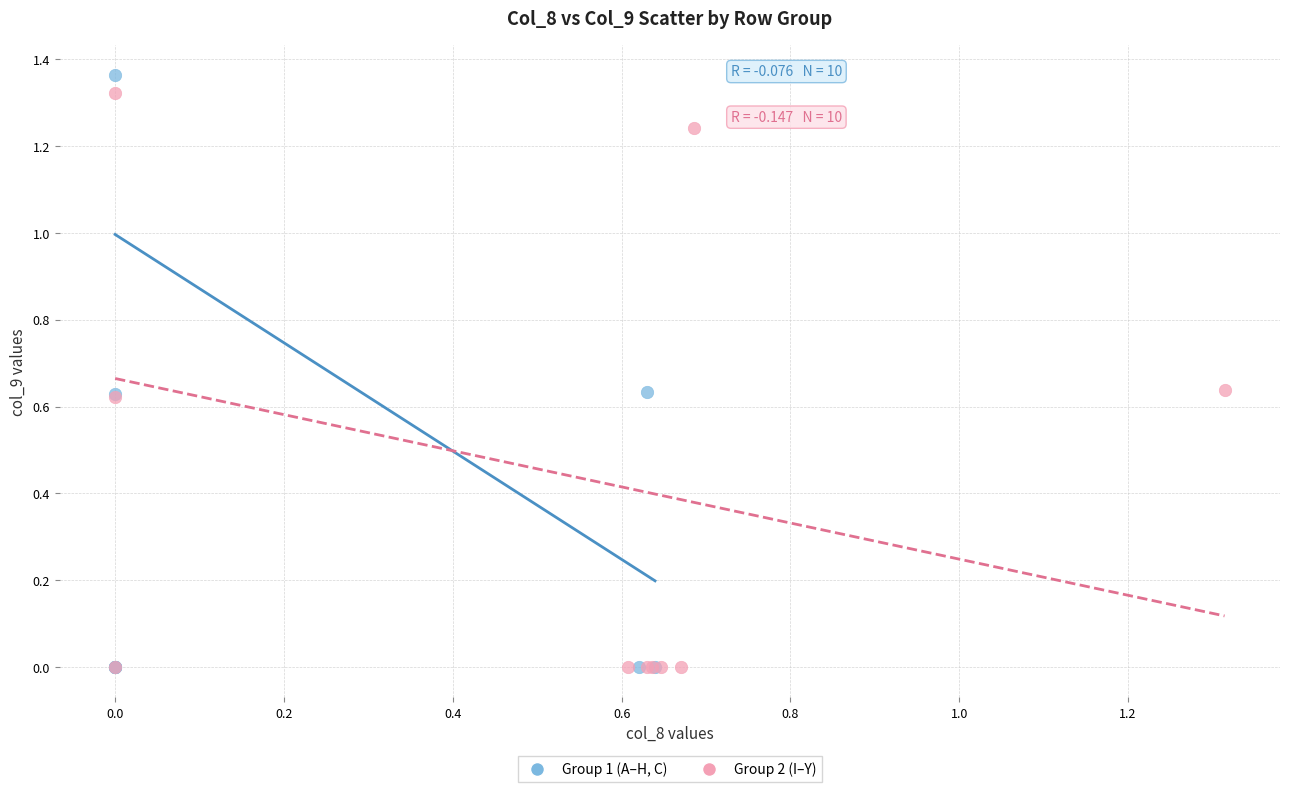

Which series has the largest Y range (max minus min)?

Group 1 (A–H, C)